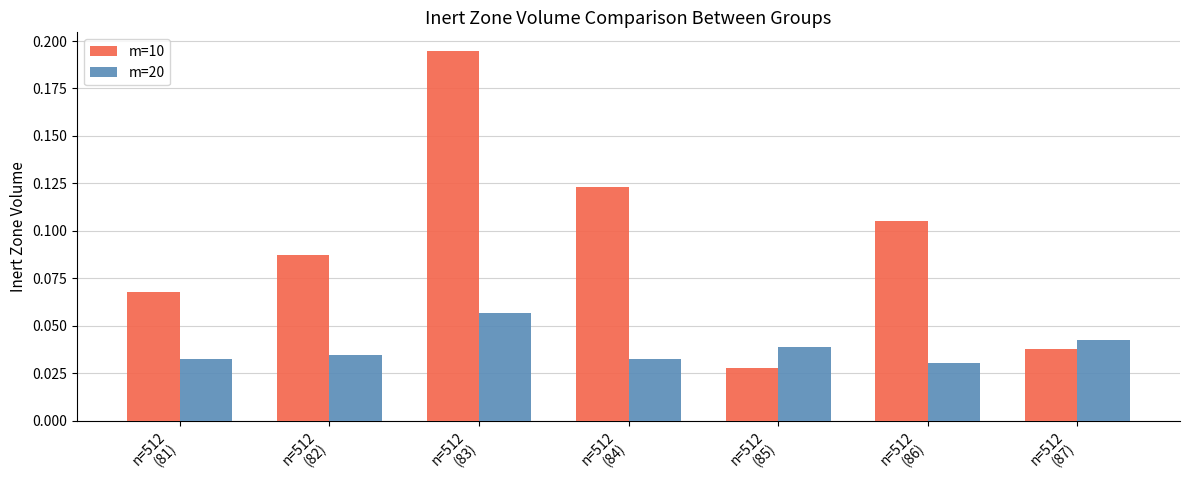

Rank the series by their maximum value, from lowest to highest.

m=20, m=10